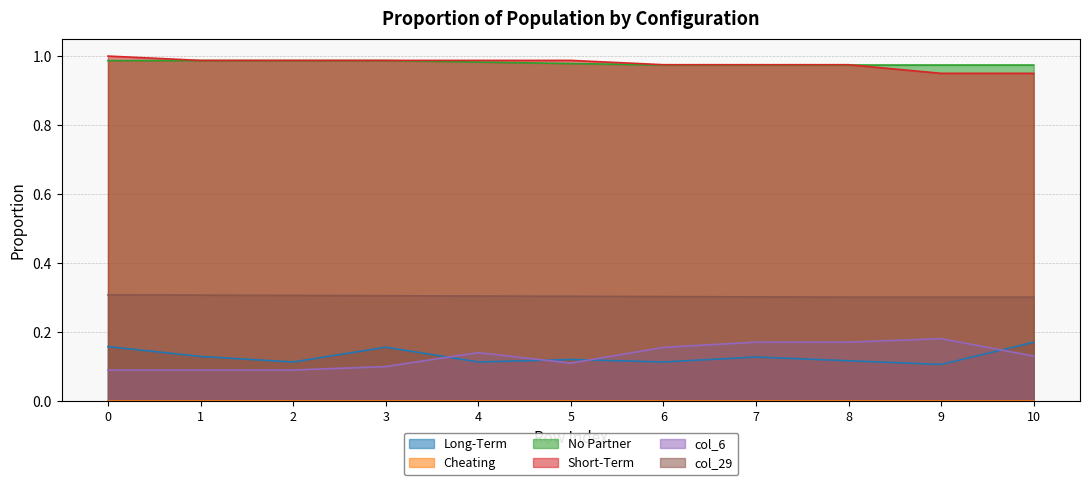

True or false: col_1 has more than 0 interior local peaks.

False